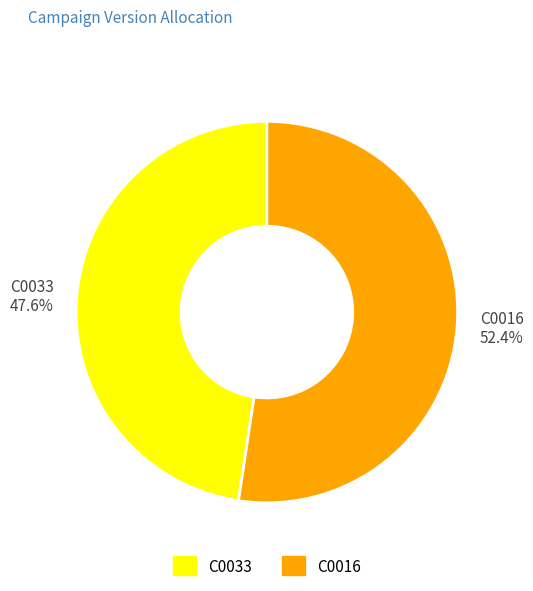

To the nearest percent, what is the average slice percentage?

50%